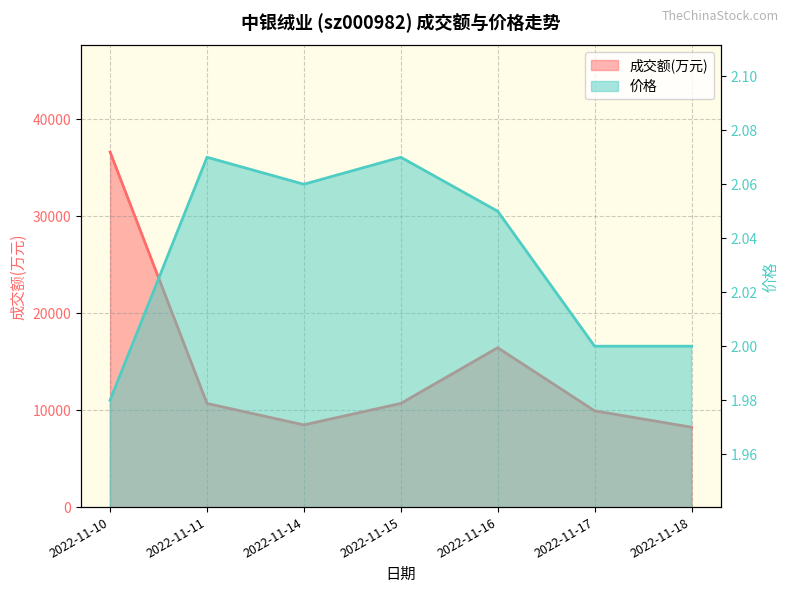

What is the value of the 价格 point at the 3rd from the left?

2.1